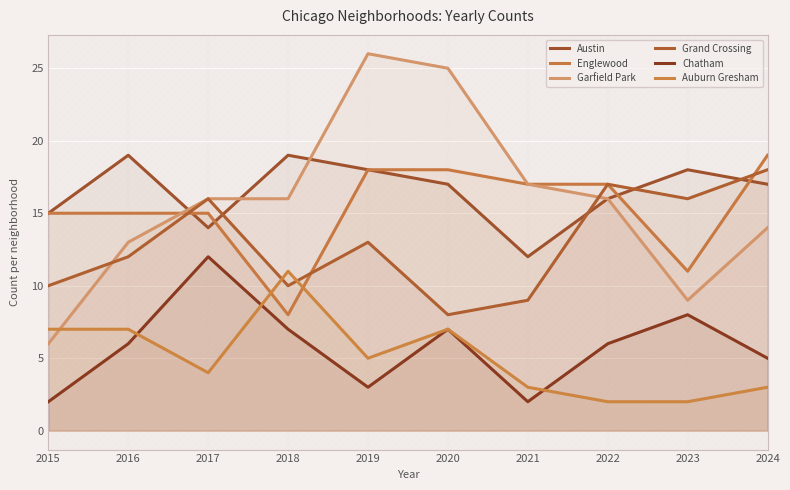

What is the value of the Garfield Park point at the 6th from the left?

25